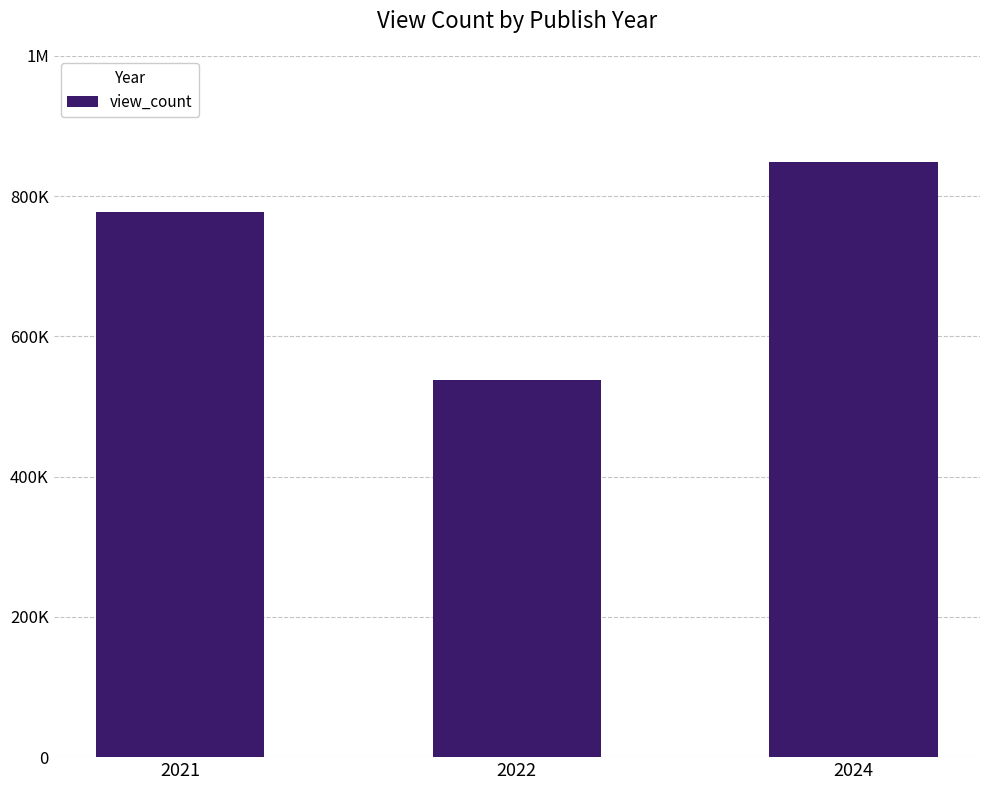

Rank the categories by value from lowest to highest.

2022, 2021, 2024